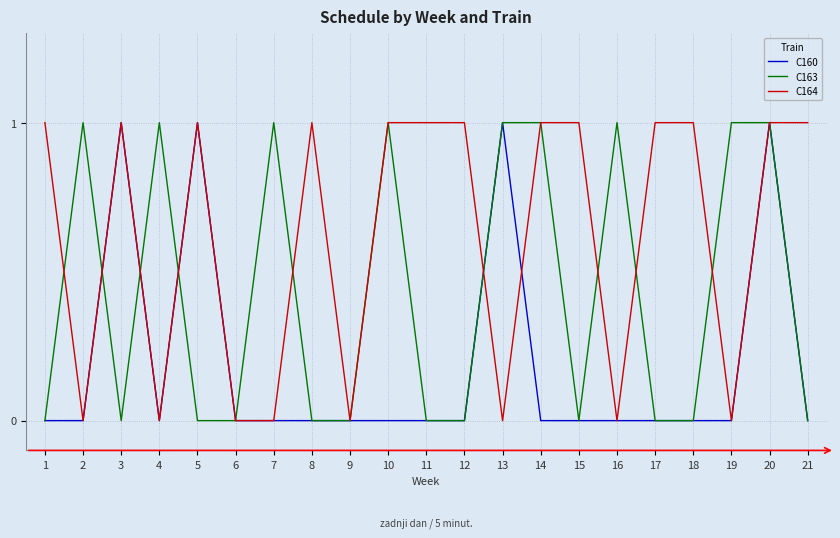

Rank the series by their average value, from highest to lowest.

C164, C163, C160